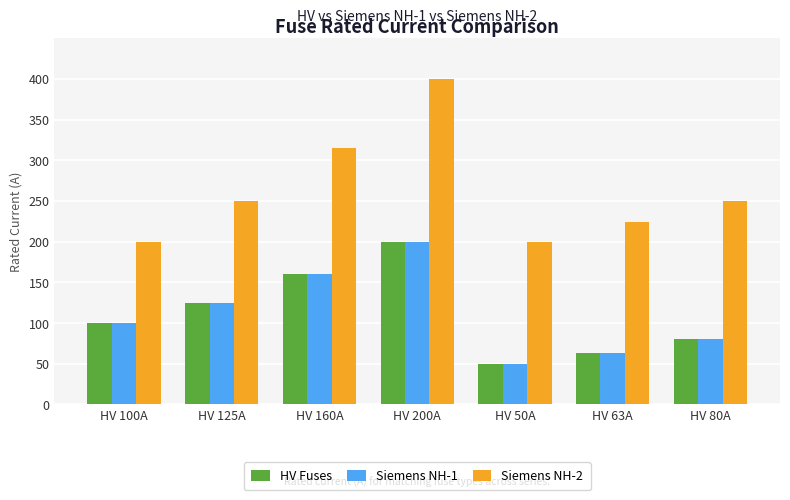

Does the chart contain stacked bars?

No